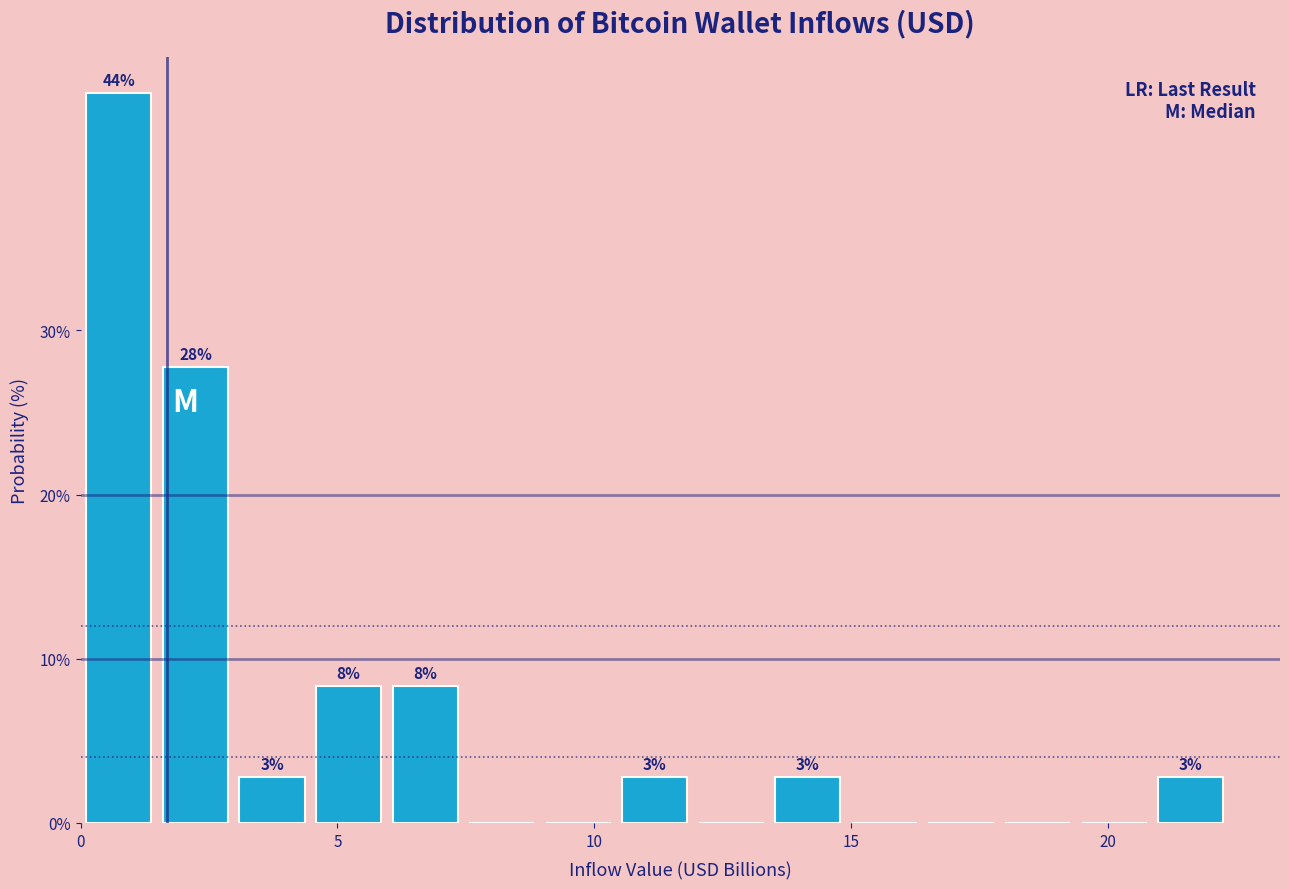

Around what value on the x-axis is the tallest bar? Give the approximate position of its centre, as read against the axis.

0.5